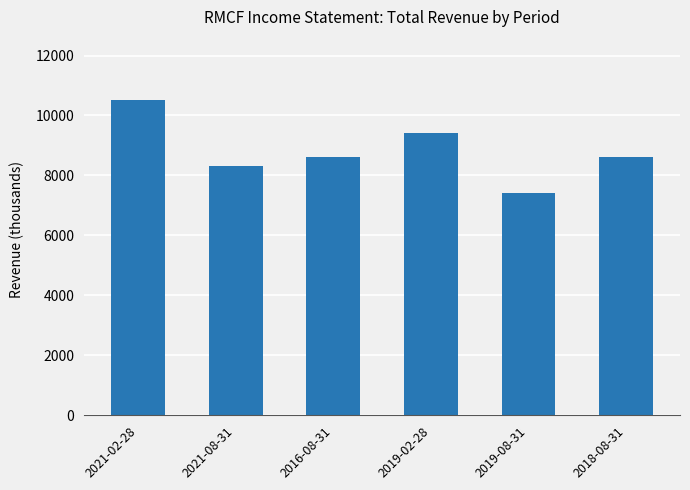

At which category does the chart reach its peak across all series?

2021-02-28